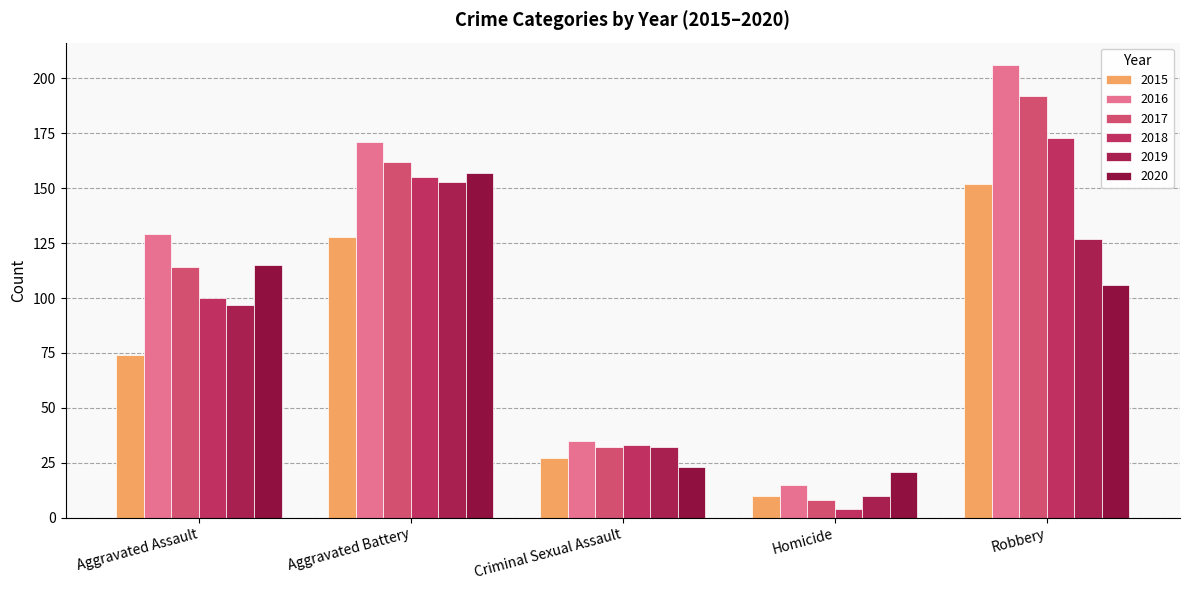

Rank the series at Robbery from highest to lowest value.

2016, 2017, 2018, 2015, 2019, 2020